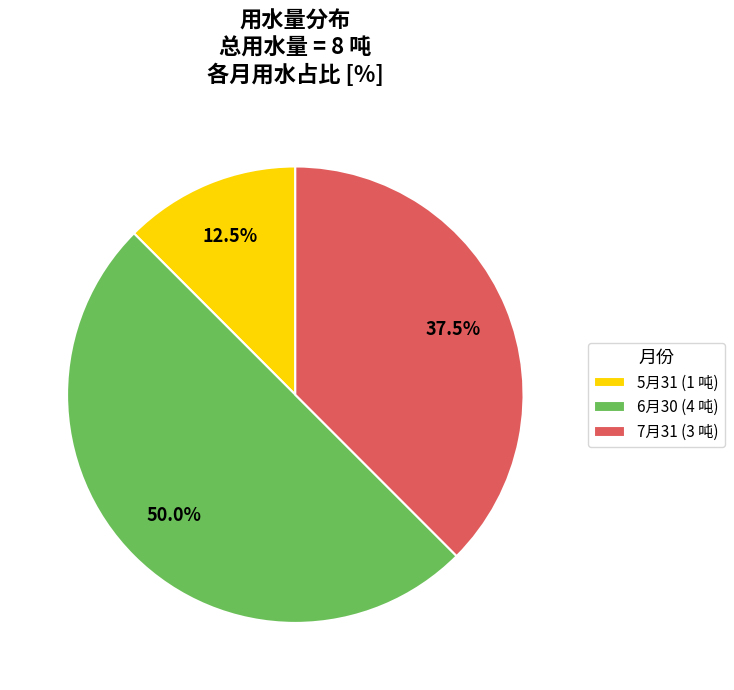

Rank the categories by value from lowest to highest.

5月31 (1 吨), 7月31 (3 吨), 6月30 (4 吨)